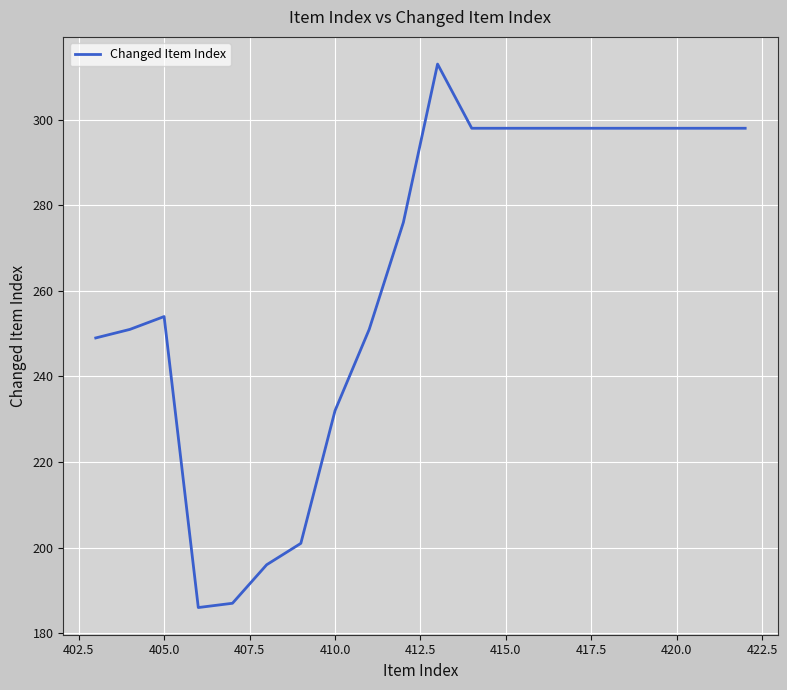

What is the smallest value displayed?

186